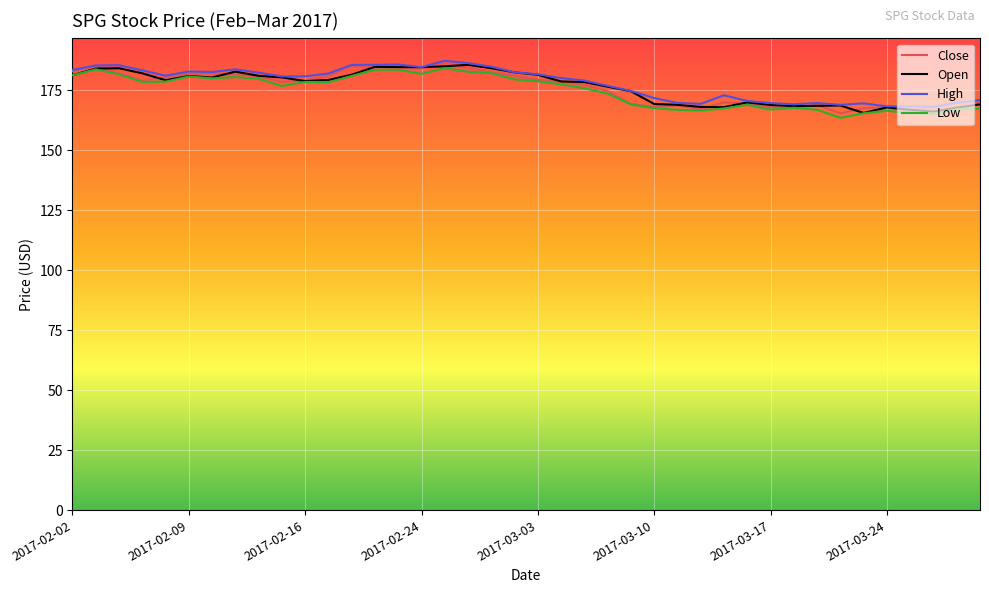

What is the minimum value for Close?

165.4